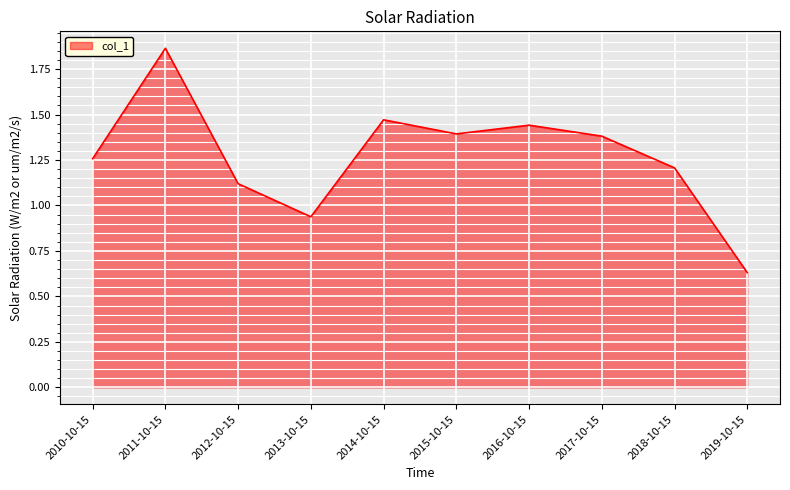

What is the difference between the maximum and minimum values?

1.2